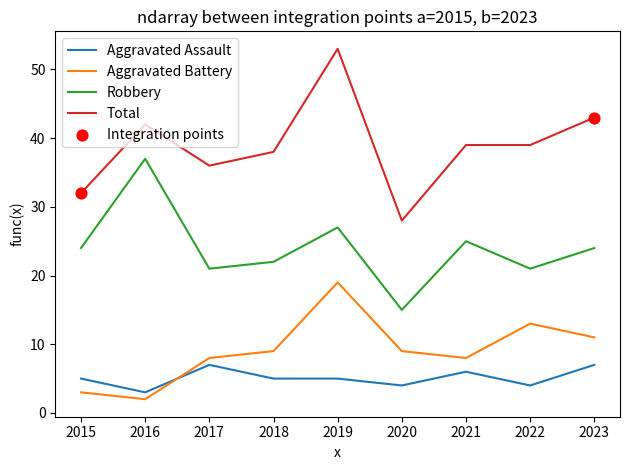

At how many categories does at least one series exceed 12?

9